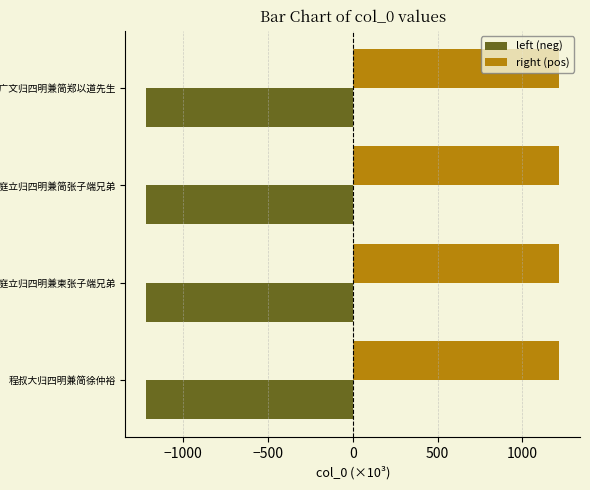

Rank the series by their maximum value, from highest to lowest.

right (pos), left (neg)